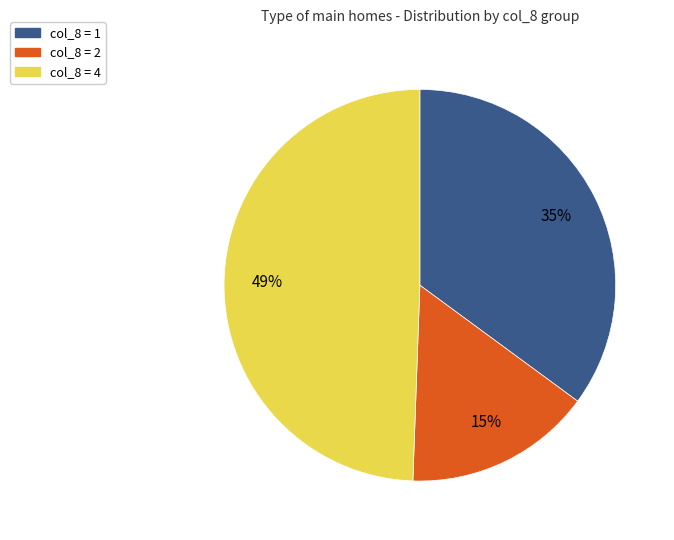

How many slices are in this pie chart?

3